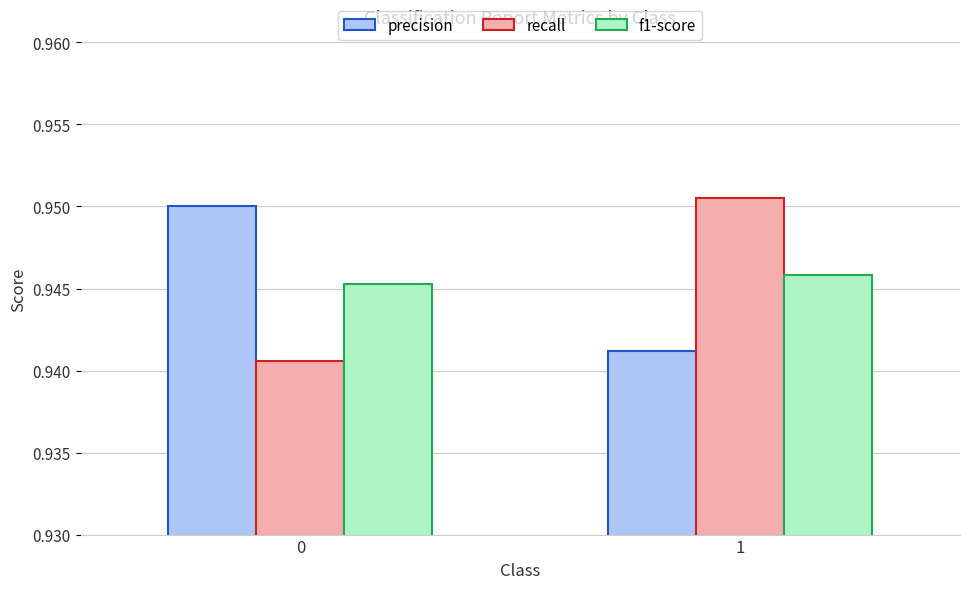

What is the sum of all precision values?

1.9